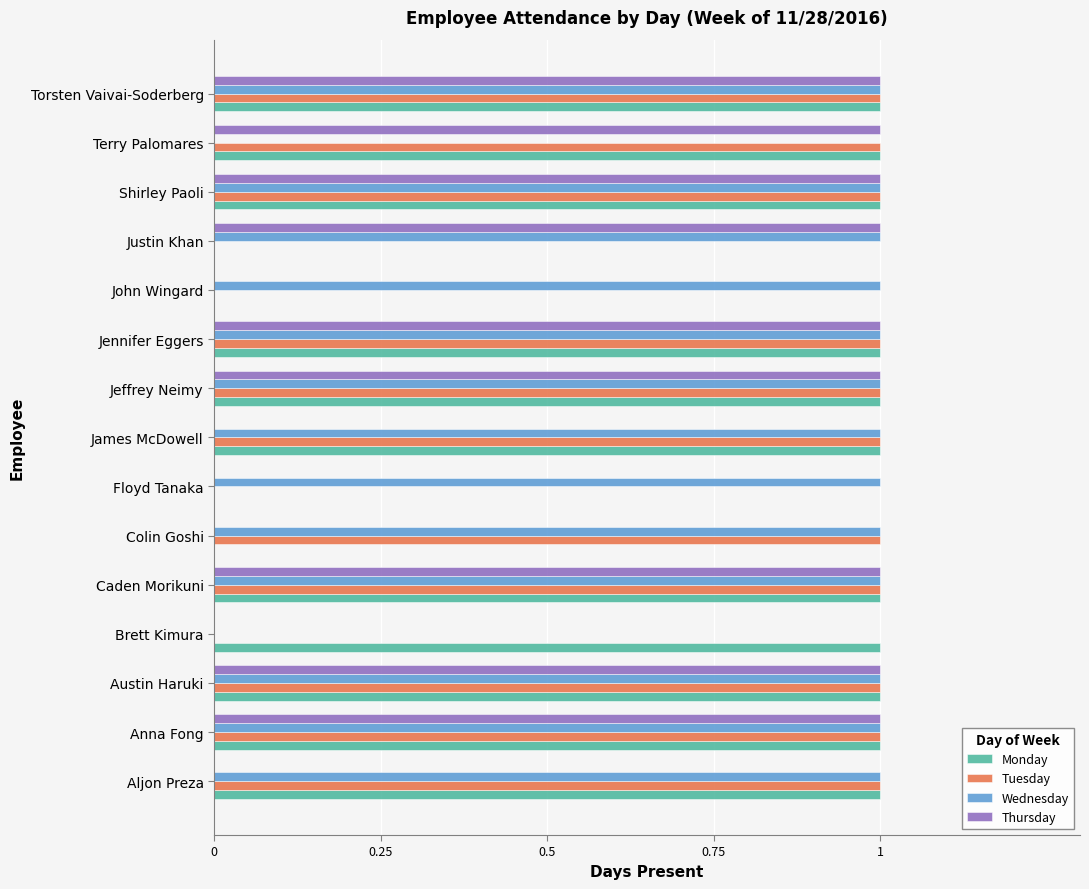

What is the sum of all Tuesday values?

11